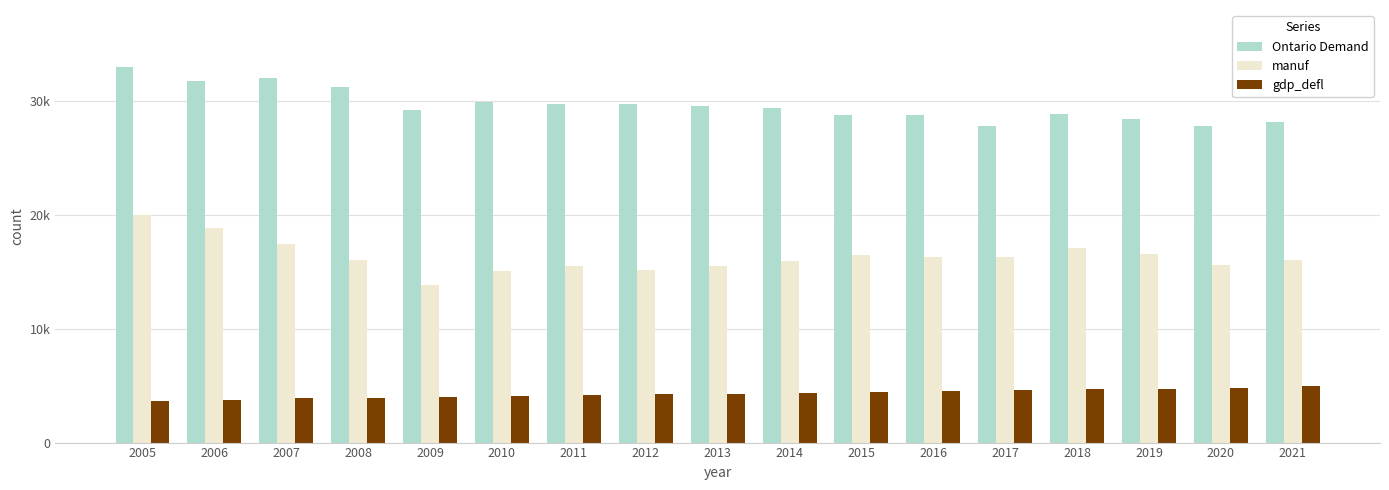

Are the bars grouped side by side (vs. stacked)?

Yes